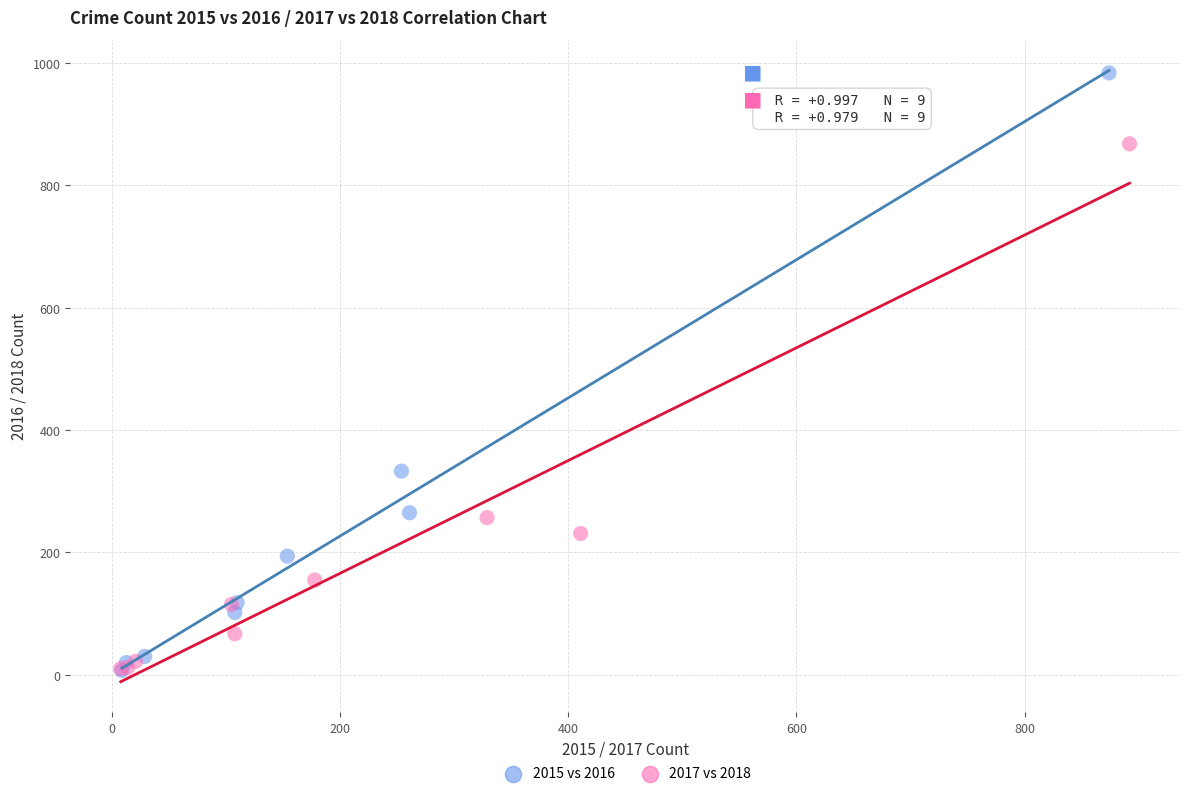

Which series has the largest Y range (max minus min)?

2015 vs 2016